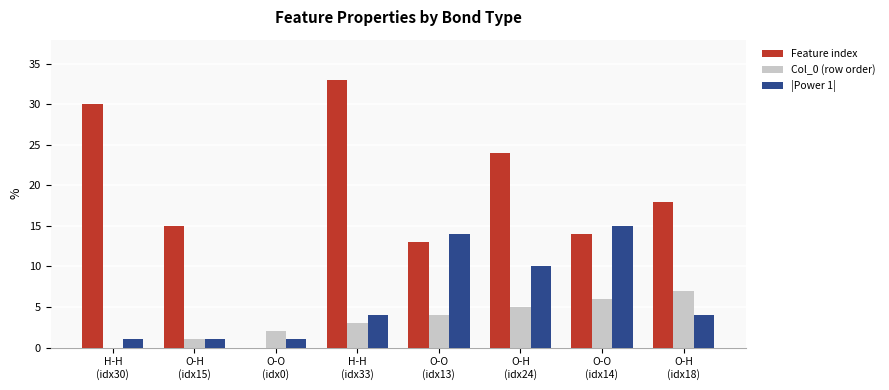

Which series has the largest total across all categories?

Feature index